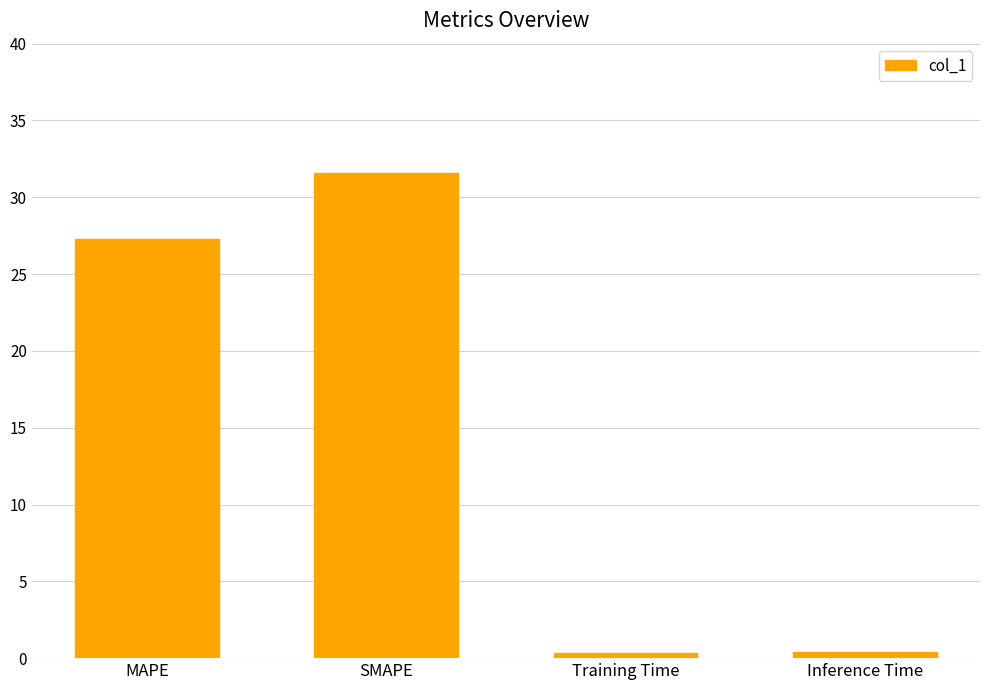

How many data points are less than 27?

2